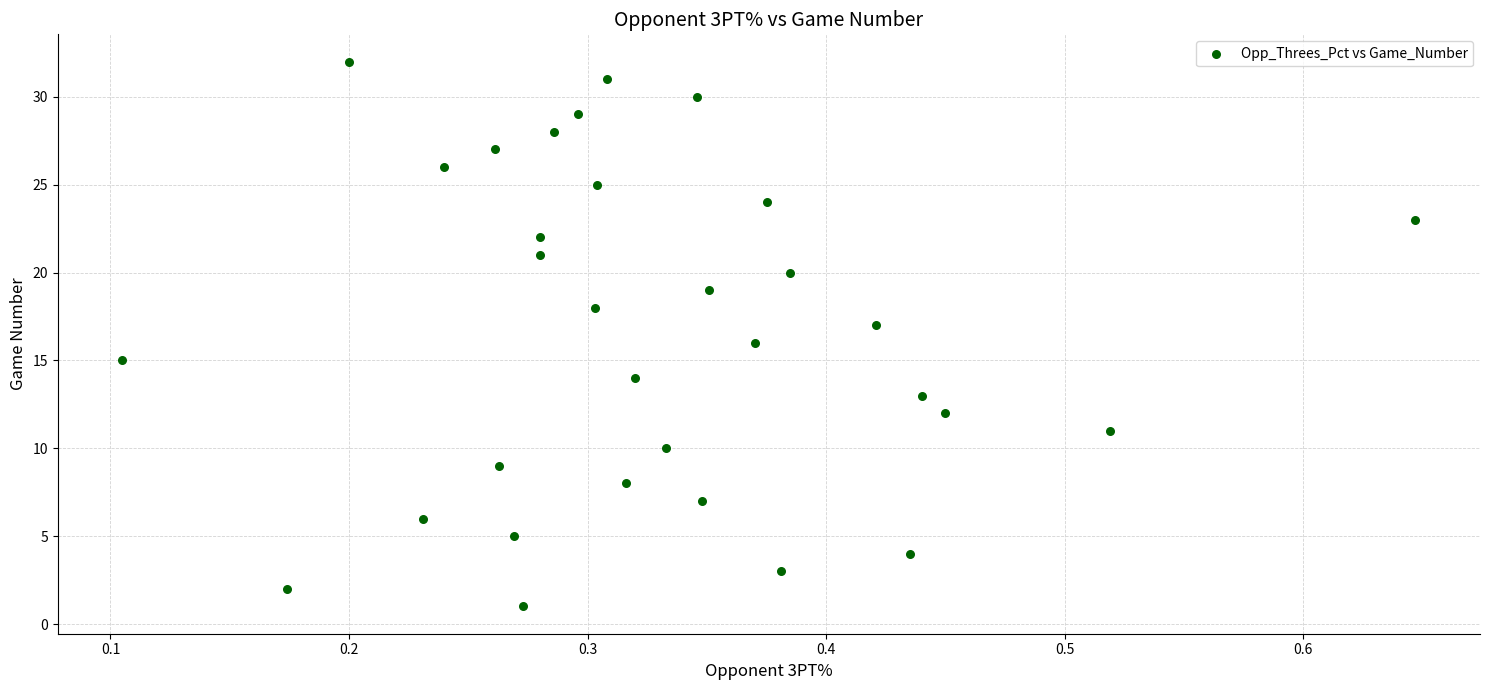

Count the number of points in this scatter plot.

32